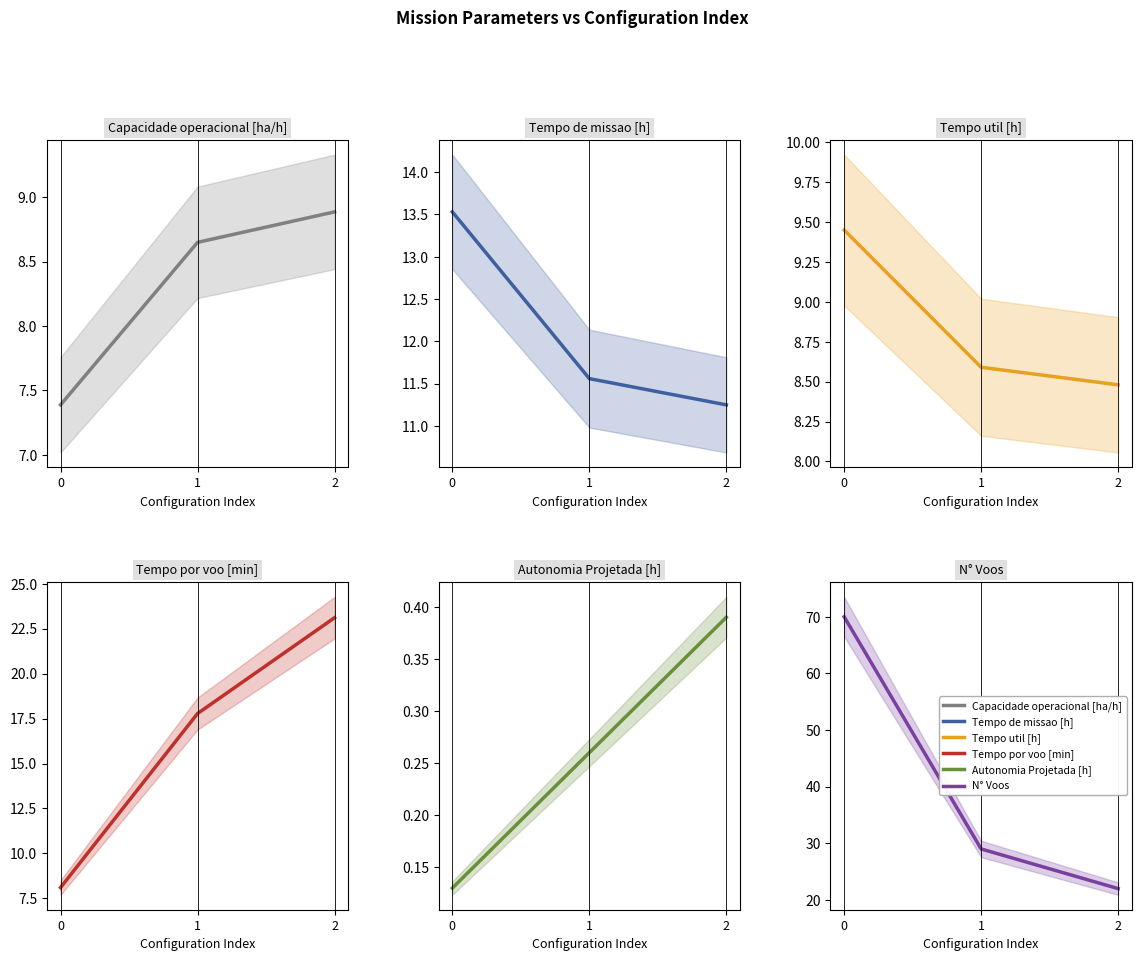

Reading left to right, what are all the values shown in this chart?

Capacidade operacional [ha/h]: 7.4	8.6	8.9
Tempo de missao [h]: 13.5	11.6	11.2
Tempo util [h]: 9.4	8.6	8.5
Tempo por voo [min]: 8.1	17.8	23.1
Autonomia Projetada [h]: 0.1	0.3	0.4
N° Voos: 70.0	29.0	22.0